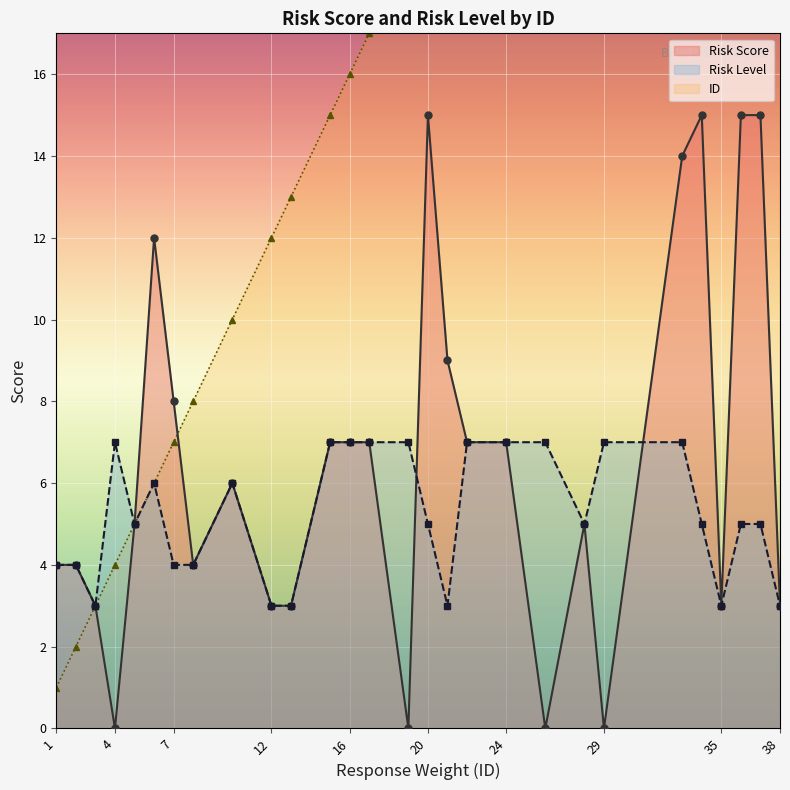

What is the approximate value of ID at 19, to the nearest 5?

20